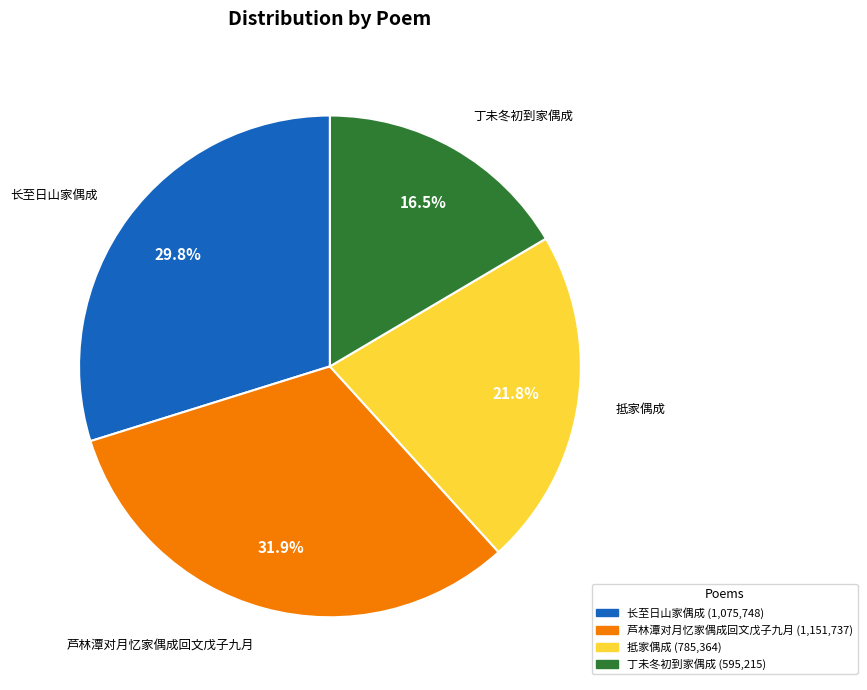

Is there a majority slice in this chart?

No